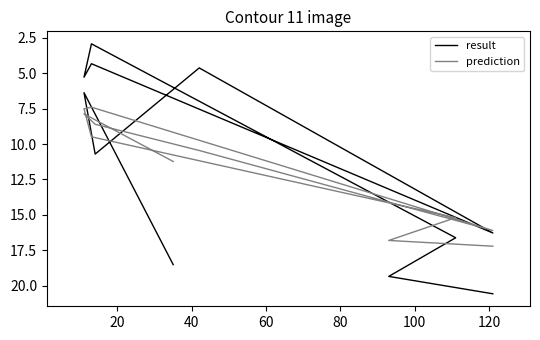

What is the label of the 7th point from the left?

120